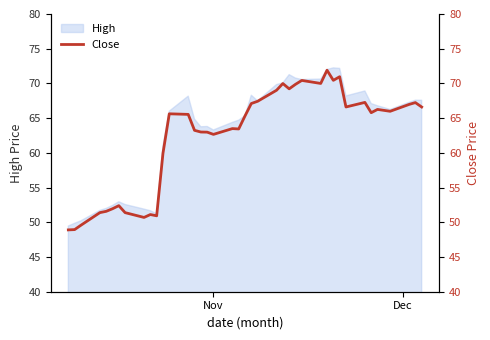

Reading right to left, transcribe all the data shown in this chart.

66.6	67.2	67.0	66.0	66.3	65.8	67.3	66.6	71.0	70.4	71.9	70.0	70.4	69.9	69.2	70.0	69.0	67.4	67.1	65.3	63.4	63.5	62.7	63.0	63.0	63.2	65.5	65.6	59.9	50.9	51.1	50.7	51.4	52.4	52.0	51.6	51.4	49.6	48.9	48.9